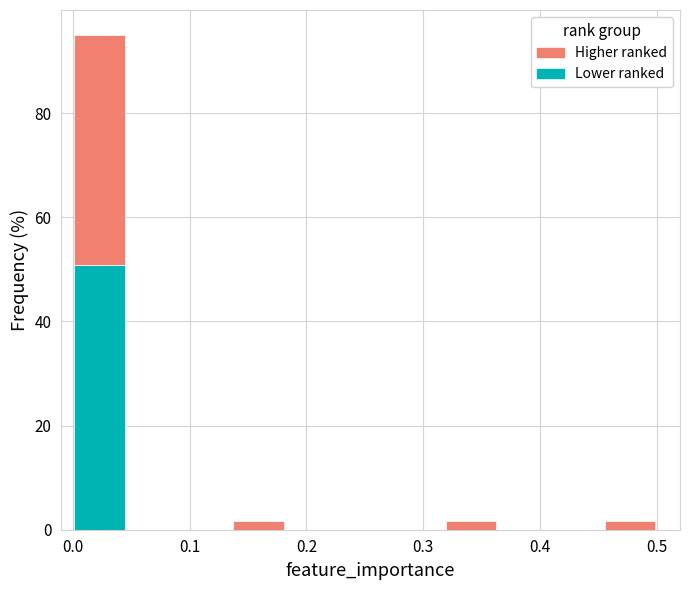

Reading left to right, transcribe this chart: for each stacked bar, give the range it covers on the x-axis and its total height. Neither the bar edges nor the heights are printed on the chart, so give them approximately, as read against the axes.

0.00 to 0.05: 96
0.05 to 0.09: 0
0.09 to 0.14: 0
0.14 to 0.18: under 2
0.18 to 0.23: 0
0.23 to 0.27: 0
0.27 to 0.32: 0
0.32 to 0.36: under 2
0.36 to 0.41: 0
0.41 to 0.45: 0
0.45 to 0.50: under 2